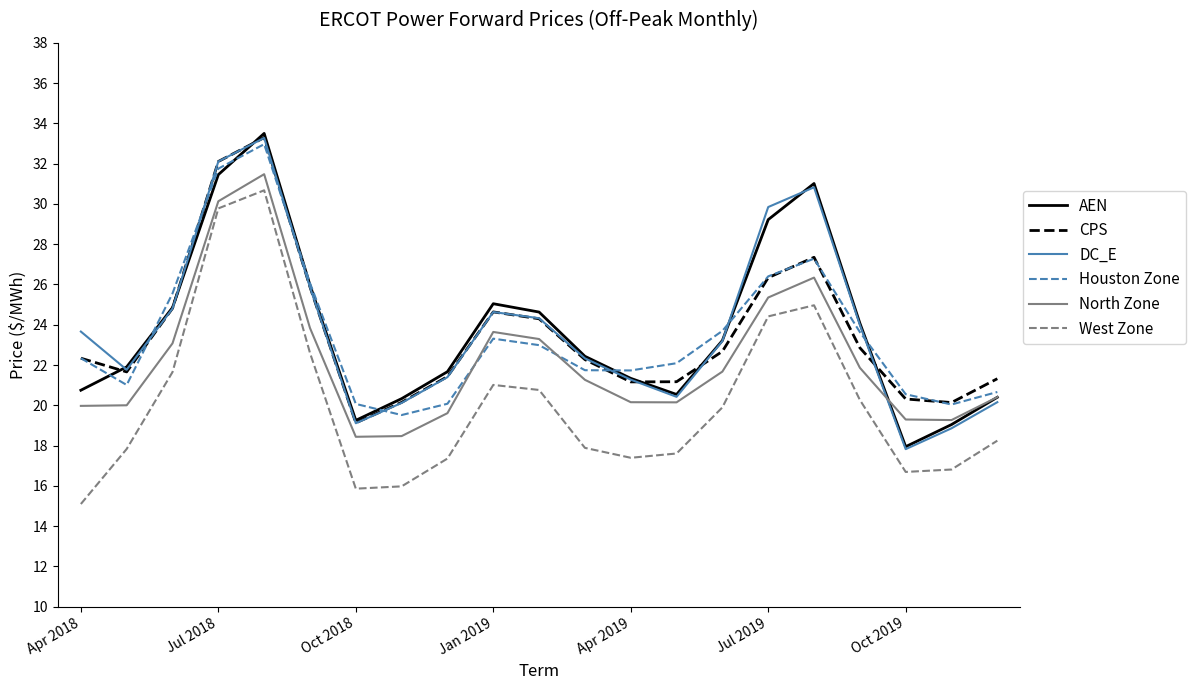

What is the greatest value displayed?

33.5